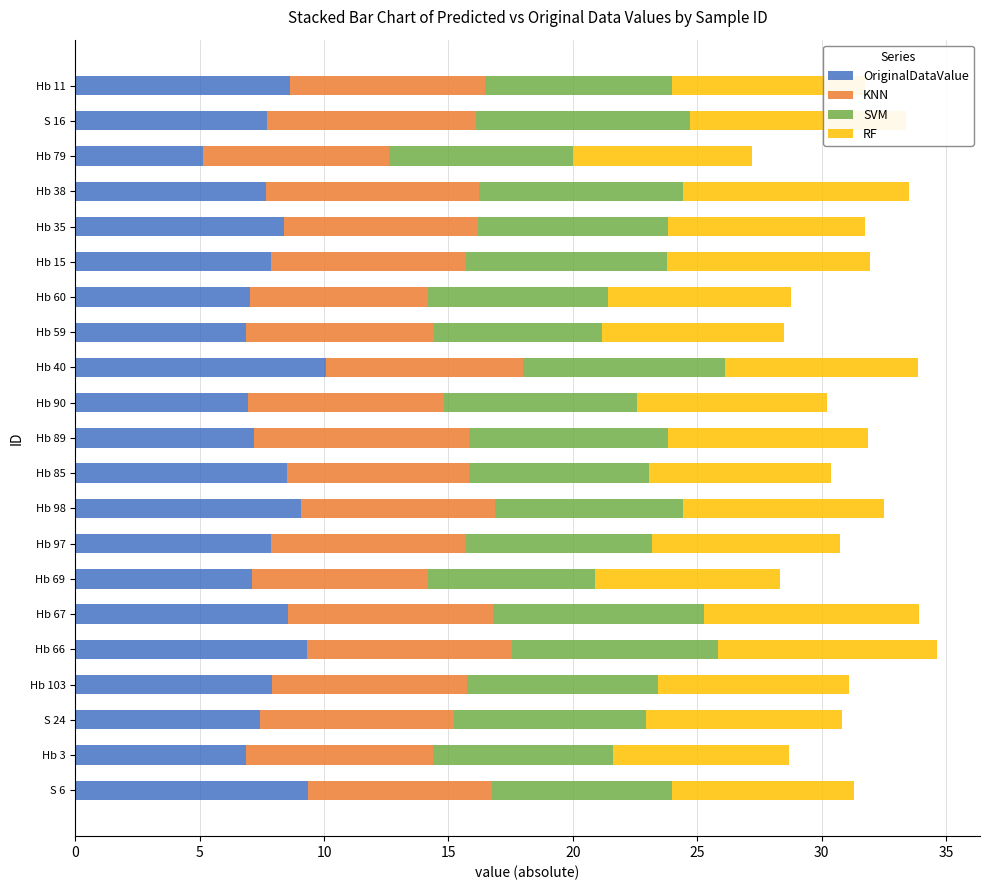

What is the sum of the OriginalDataValue values at Hb 38 and S 16?

15.4